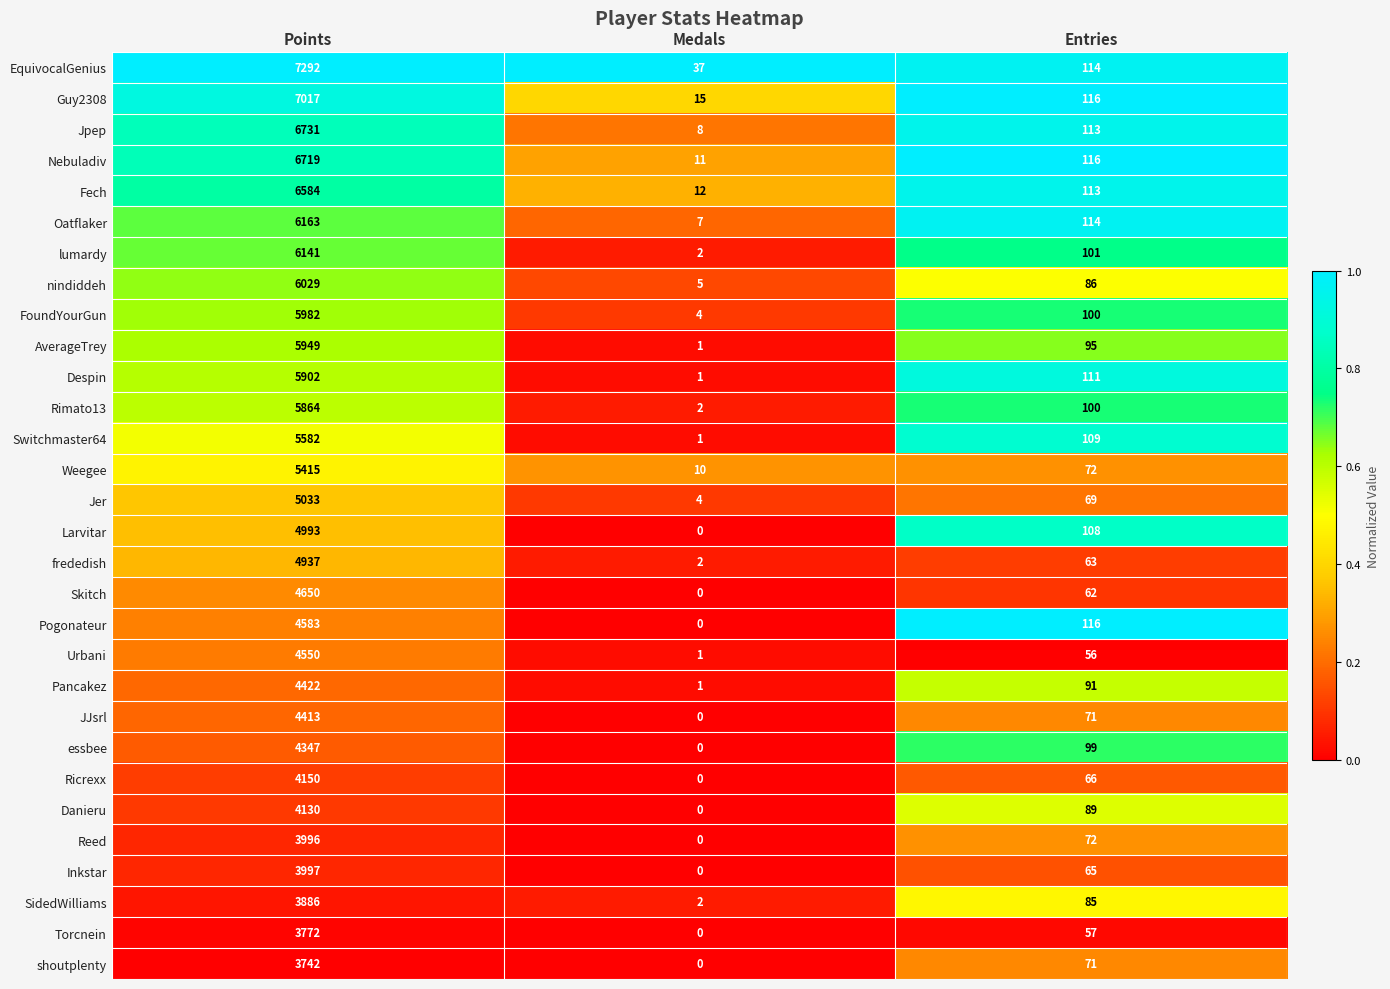

Is it true that SidedWilliams equals 2100 at Points?

False